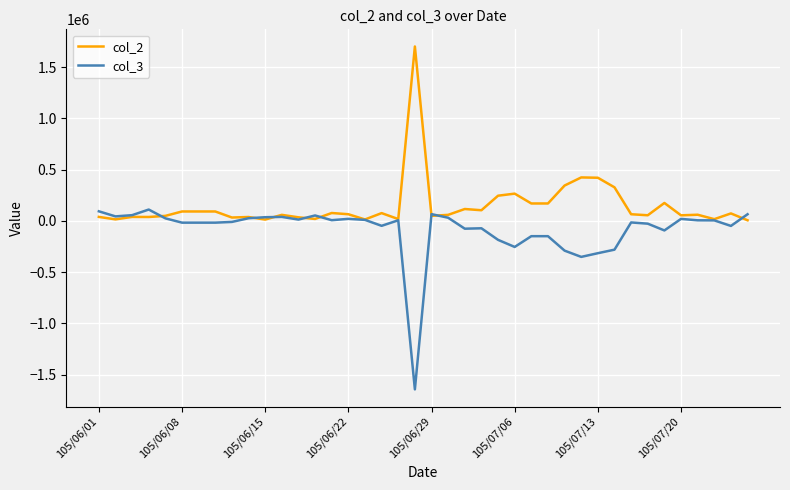

What are all the series names shown in the legend?

col_2, col_3